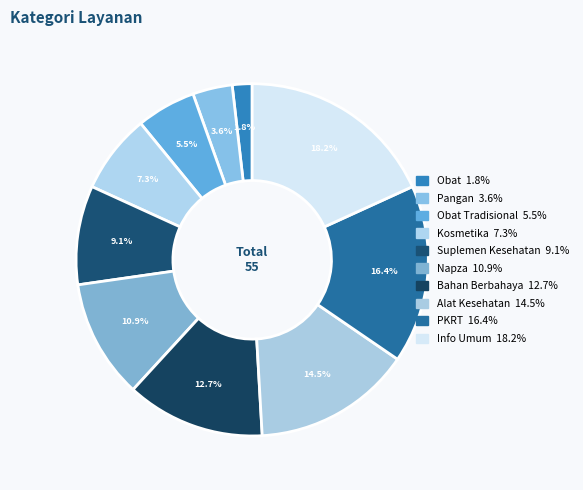

How many segments does this pie chart have?

10